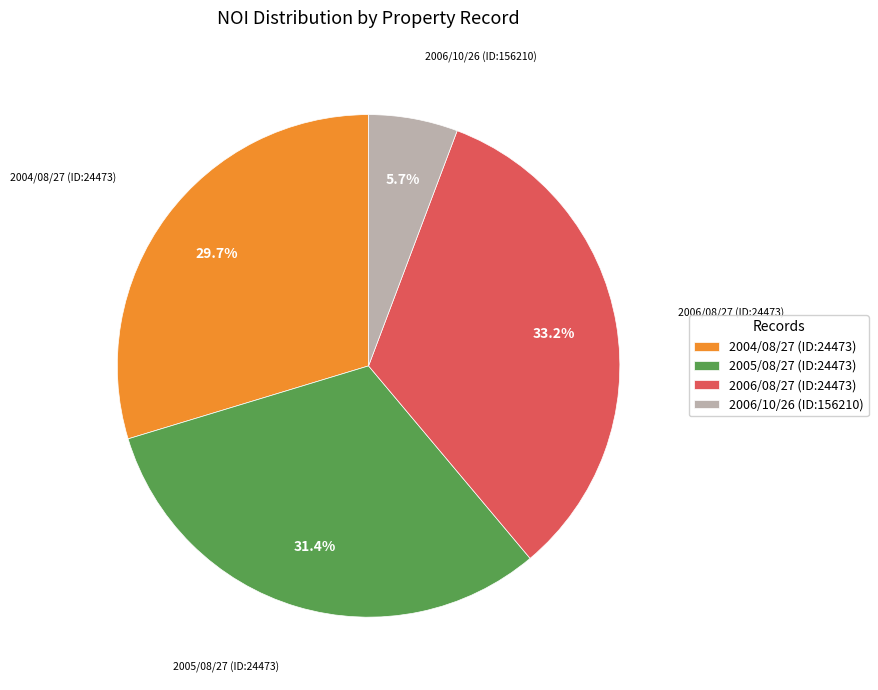

What is the ratio of the value at 2006/08/27 (ID:24473) to the value at 2006/10/26 (ID:156210)?

5.8